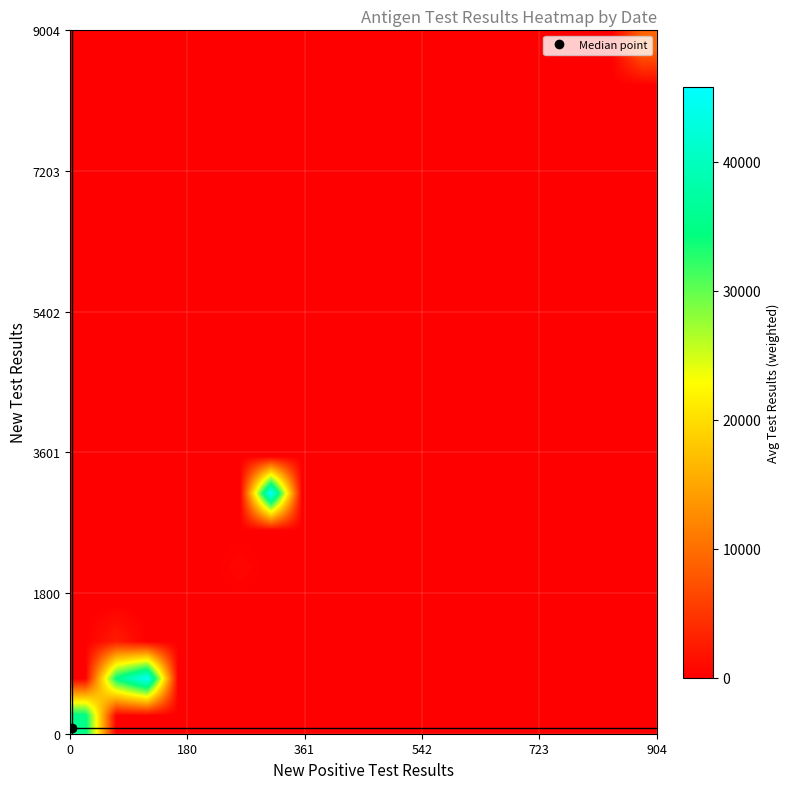

At how many categories does at least one series exceed 40166?

2